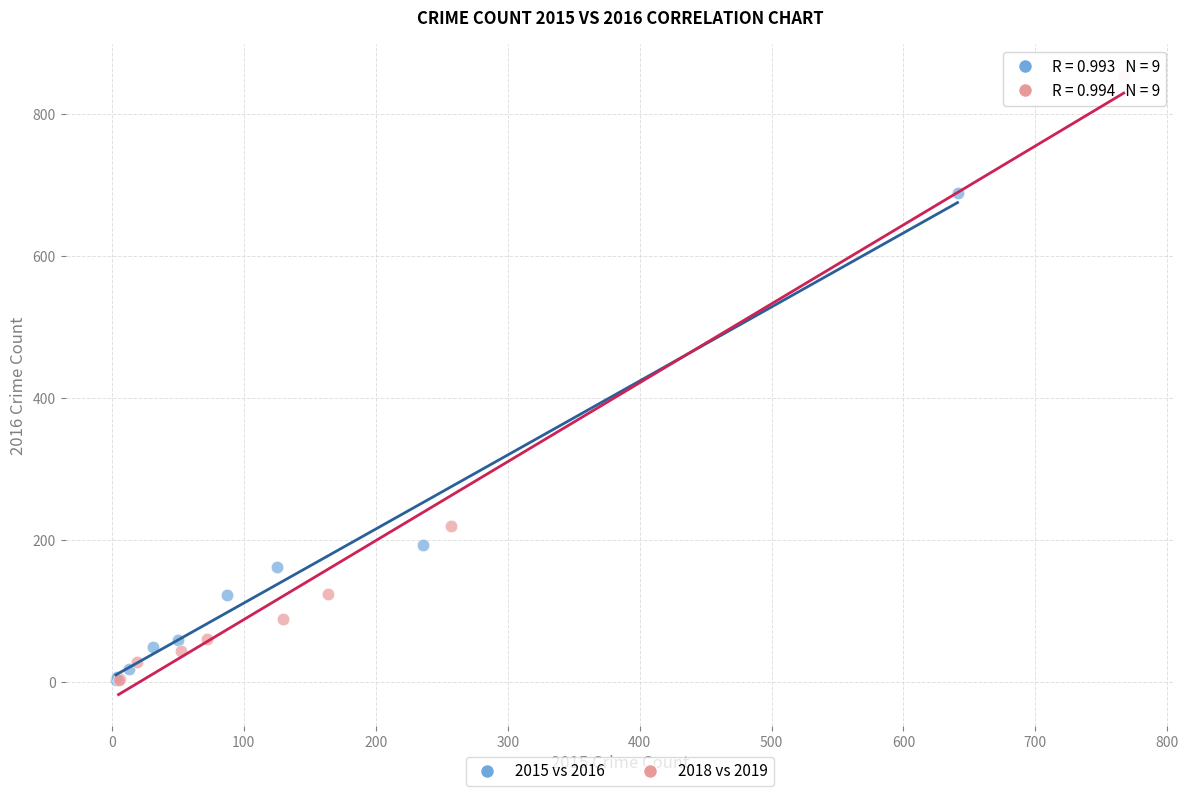

Which series contains the highest Y value?

2018 vs 2019